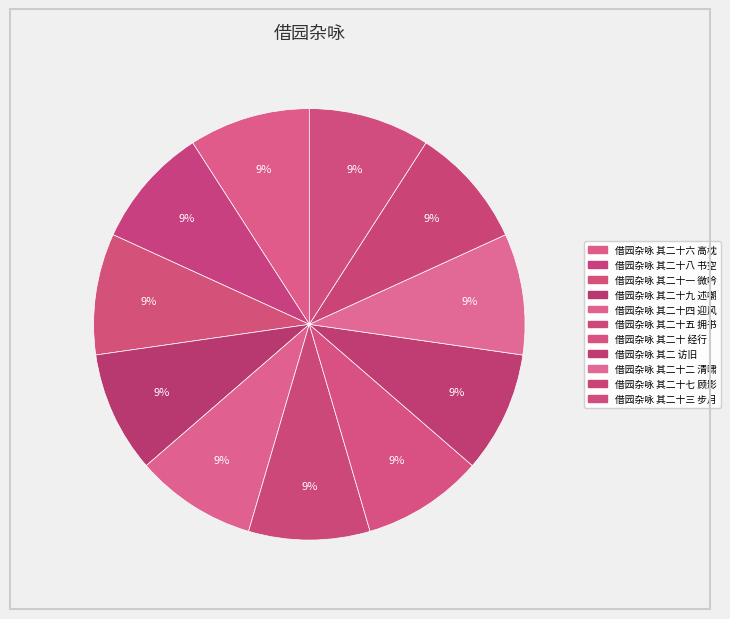

What portion of the pie excludes 借园杂咏 其二十五 拥书?

90.9%